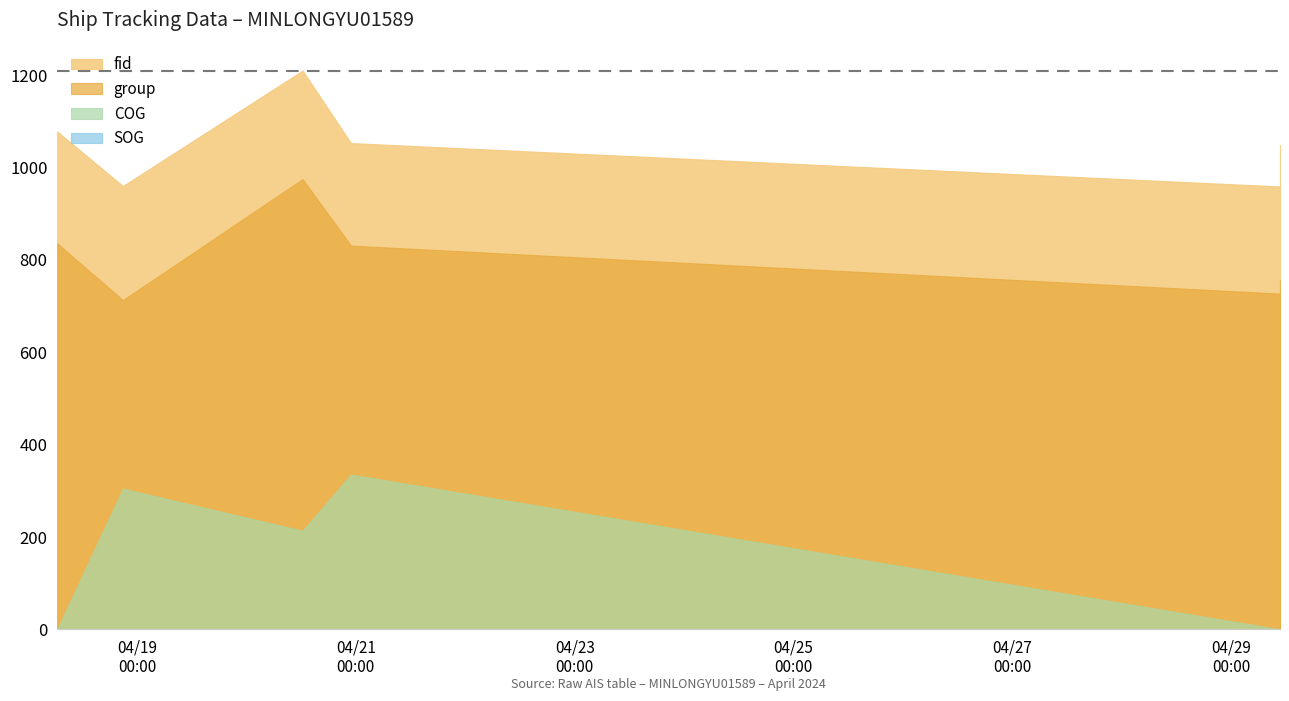

List the series in order of their peak value, highest first.

fid, group, COG, SOG